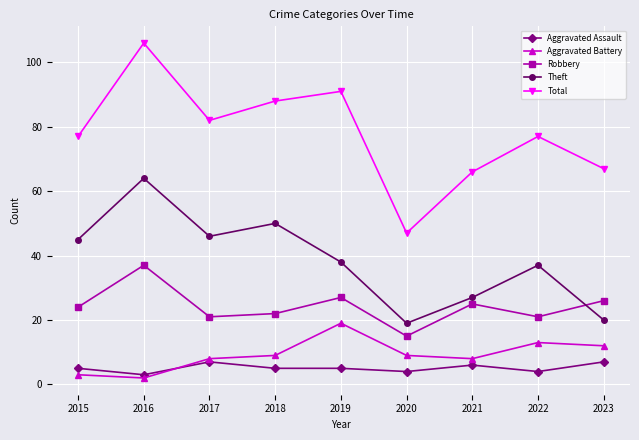

What value does the Robbery series have at 2017, to the nearest 10?

20